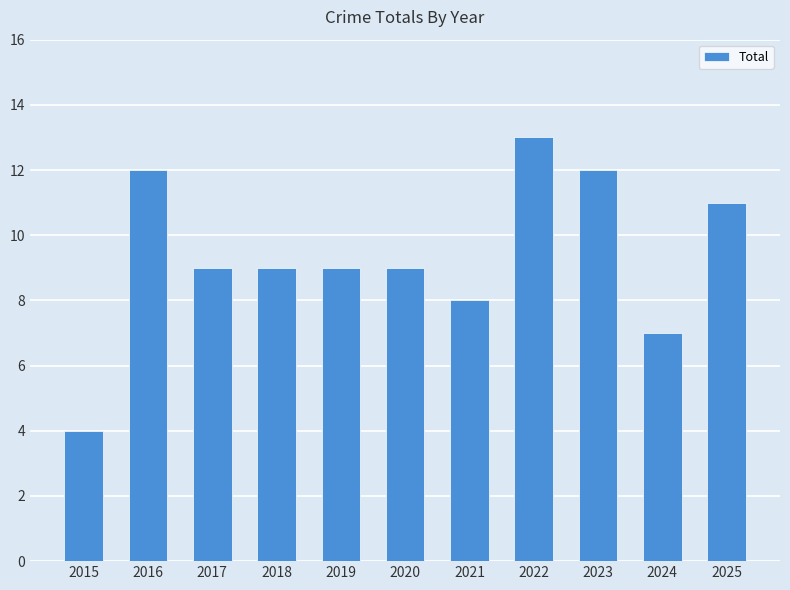

Where is the data nearest to the value 8?

2021